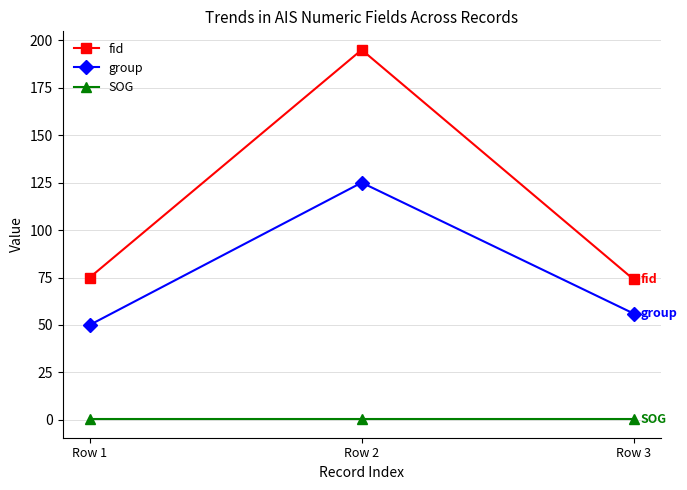

Rank the series by their average value, from highest to lowest.

fid, group, SOG